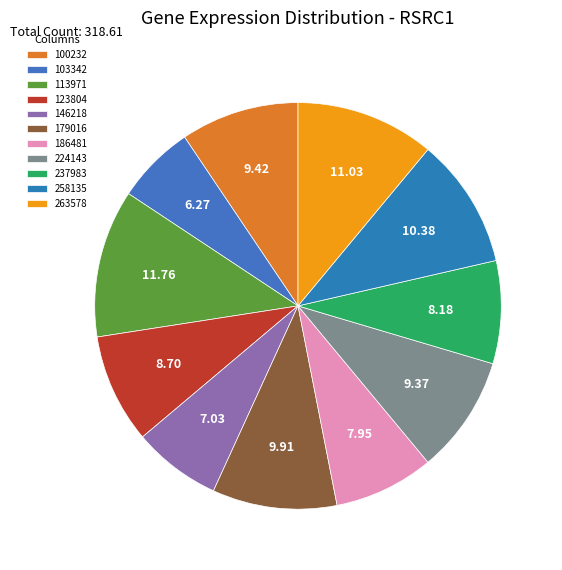

Rank the categories by value from highest to lowest.

113971, 263578, 258135, 179016, 100232, 224143, 123804, 237983, 186481, 146218, 103342